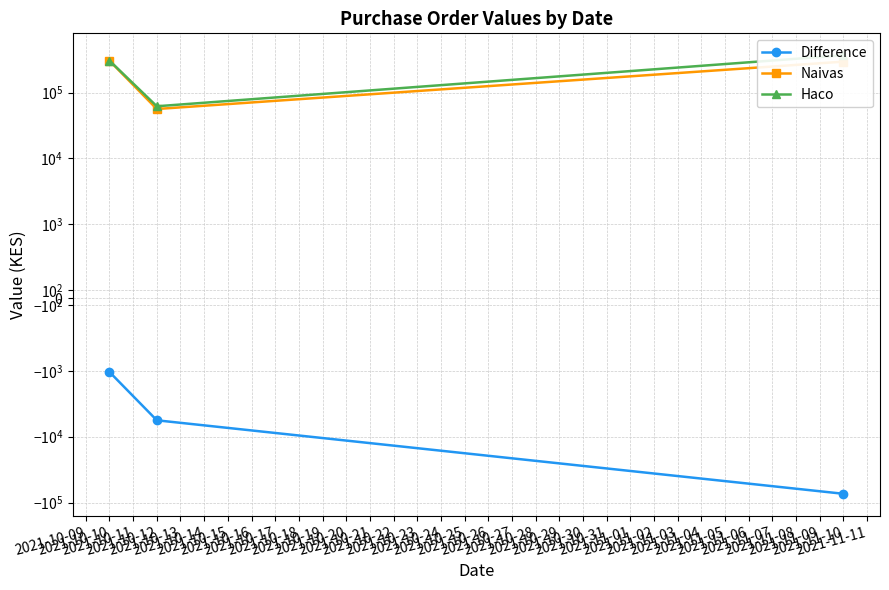

What are all the series names shown in the legend?

Difference, Naivas, Haco